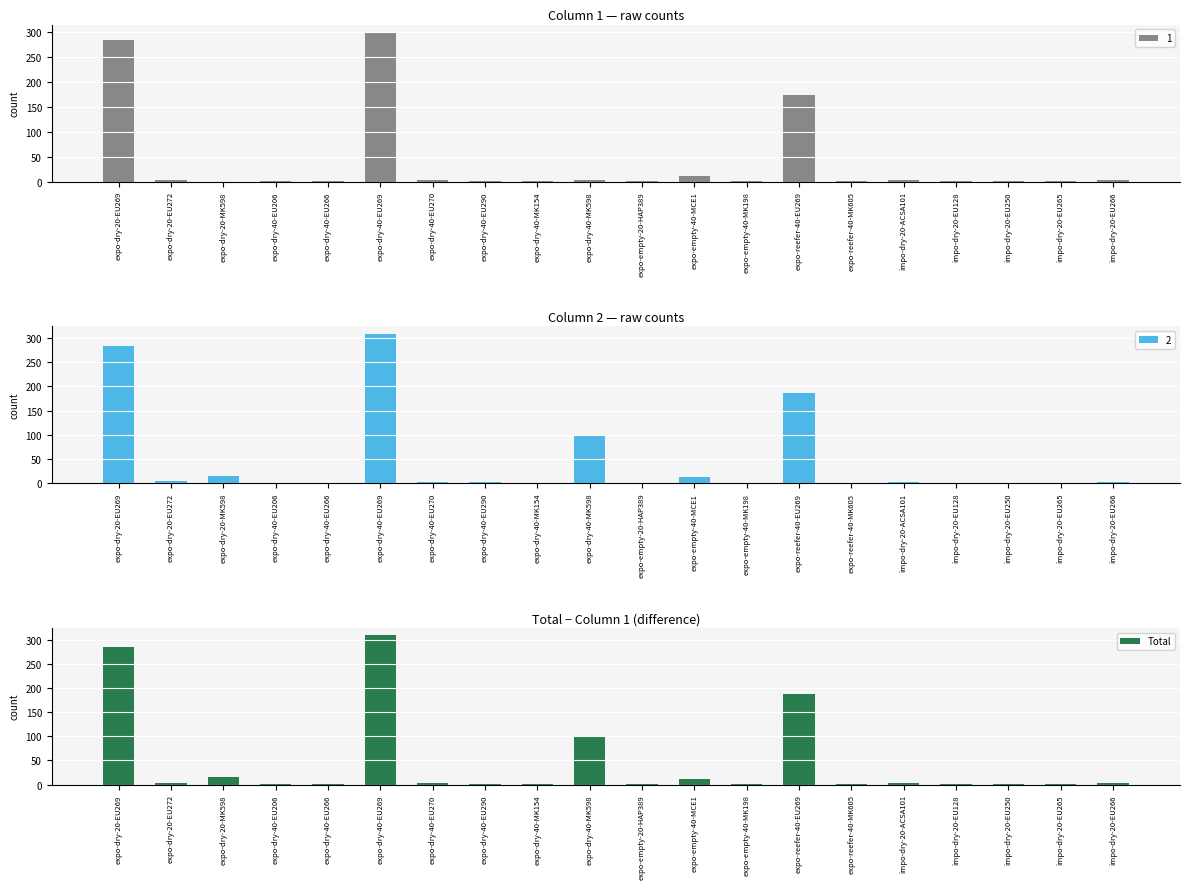

The chart shows a value of 1 at expo-dry-40-EU266. True or false?

False